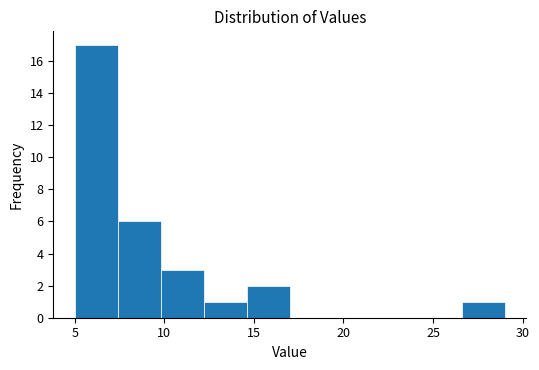

Which range on the x-axis has the tallest bar?

5.0 to 7.4